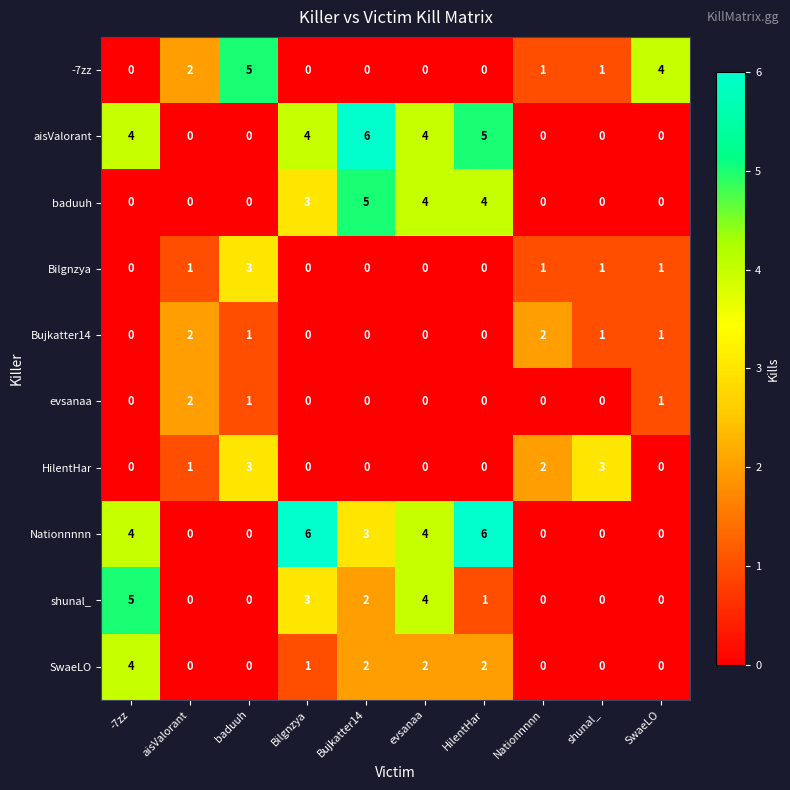

True or false: aisValorant has a value of 3 at shunal_.

False